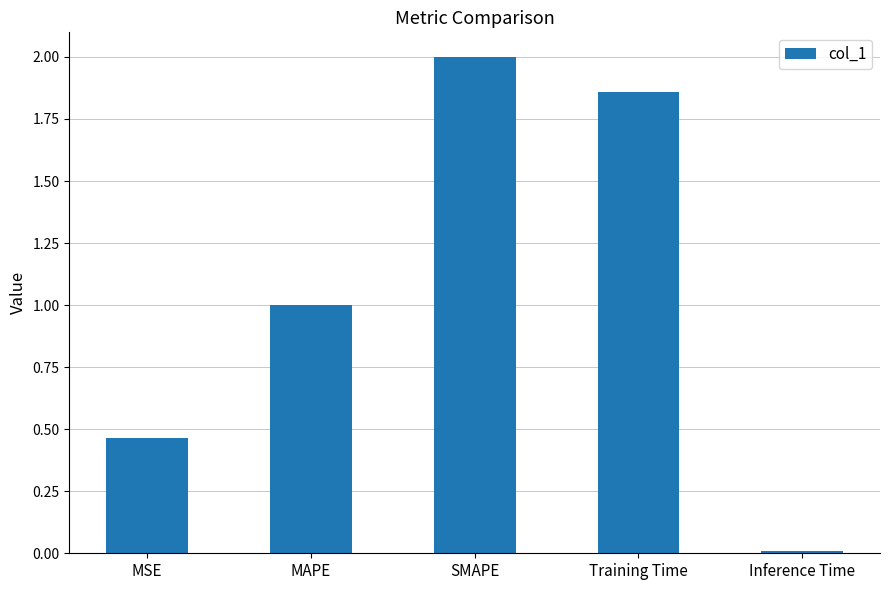

Between Training Time and Inference Time, which is larger?

Training Time